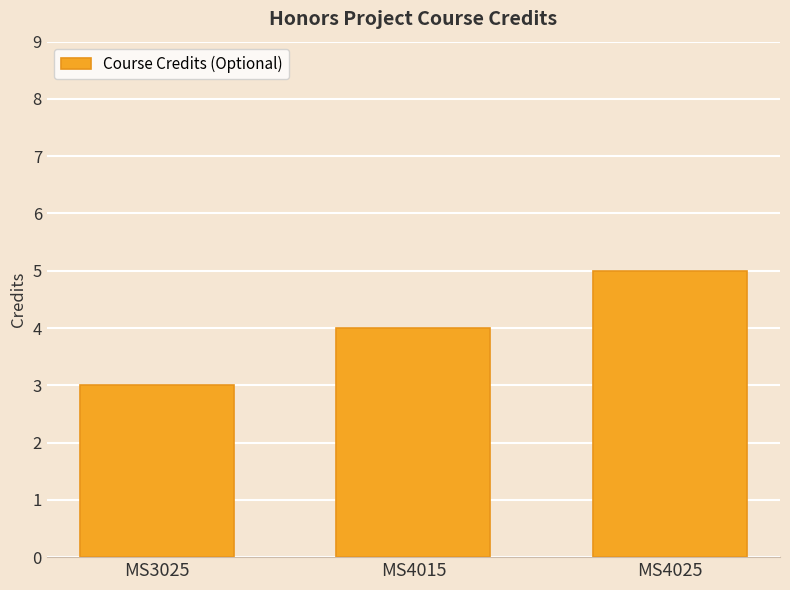

How many bars are there in total?

3